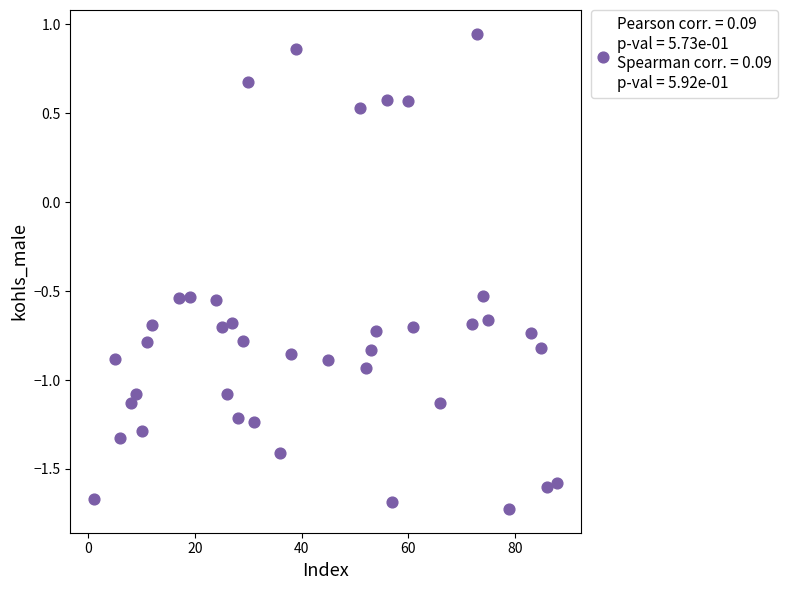

What is the range of X values (max minus min)?

87.0